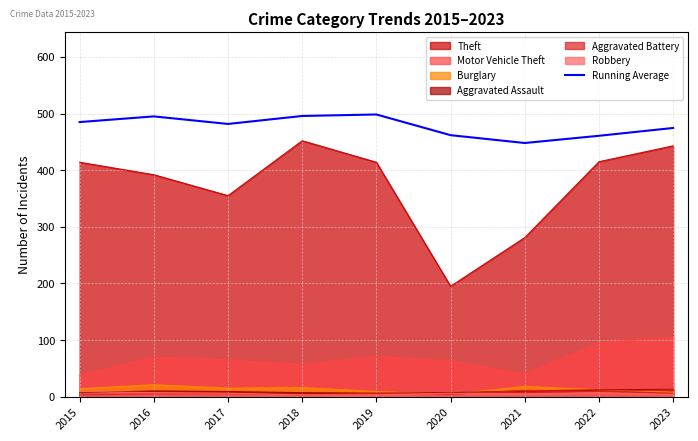

What is the difference between the values at 2023 and 2019?

23.8